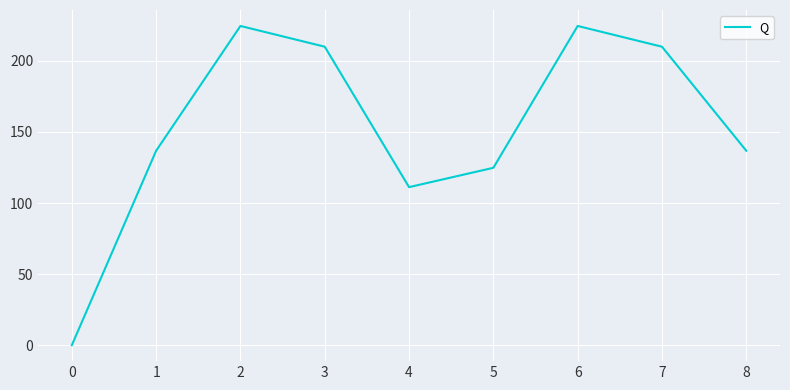

Is it true that the value at 6 is 357.5?

False